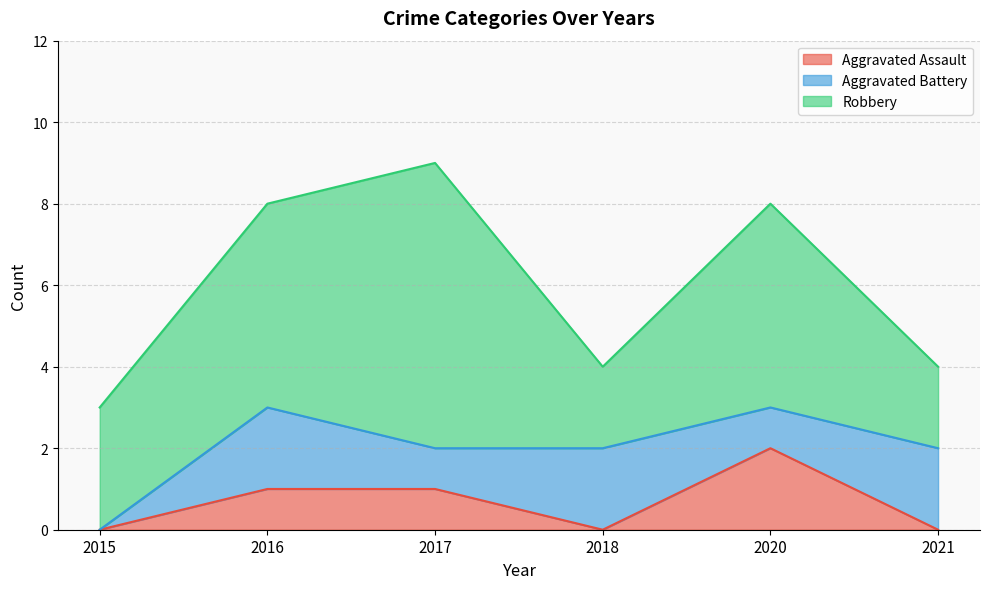

How many lines are shown in the chart?

3